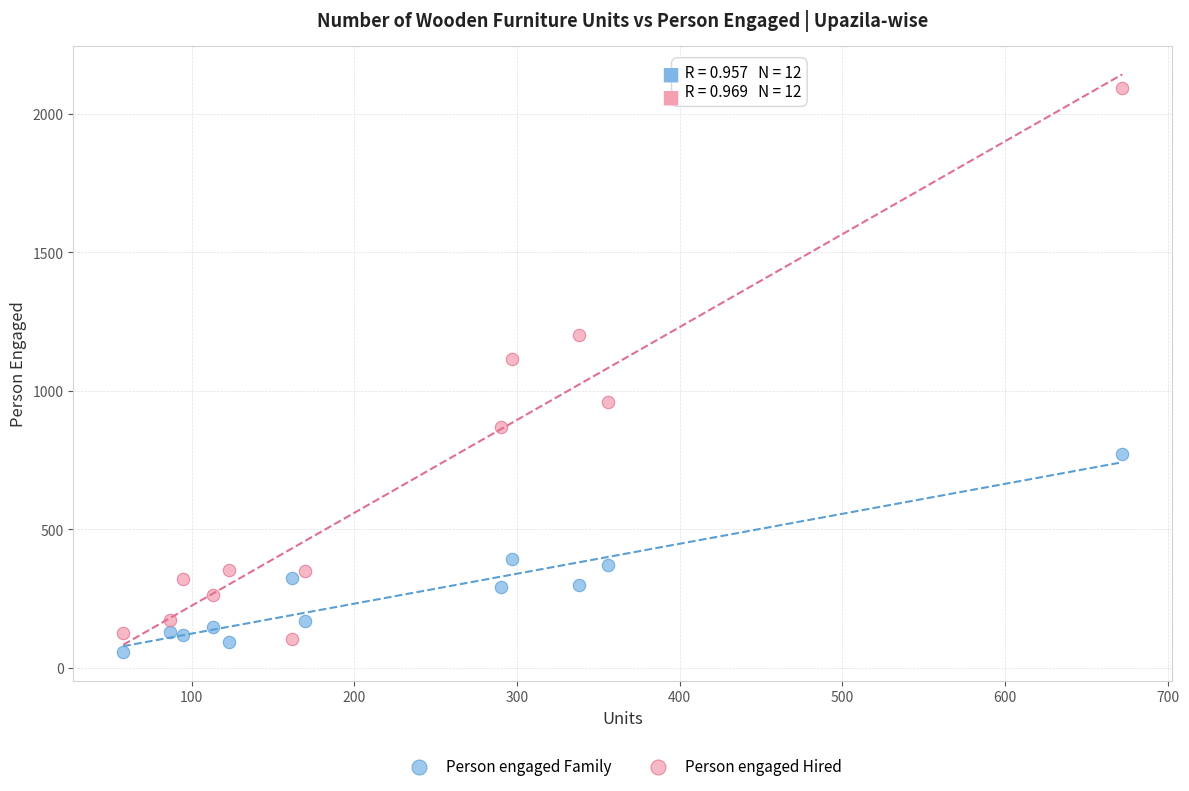

Which series contains the lowest Y value?

Person engaged Family